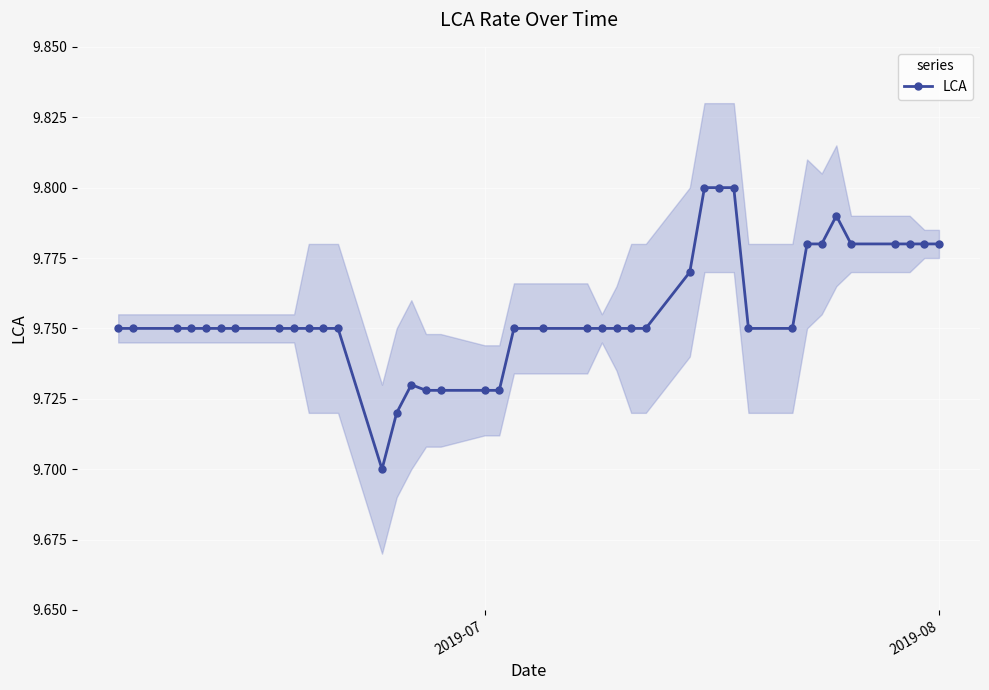

Does the chart display data point markers on the line(s)?

Yes